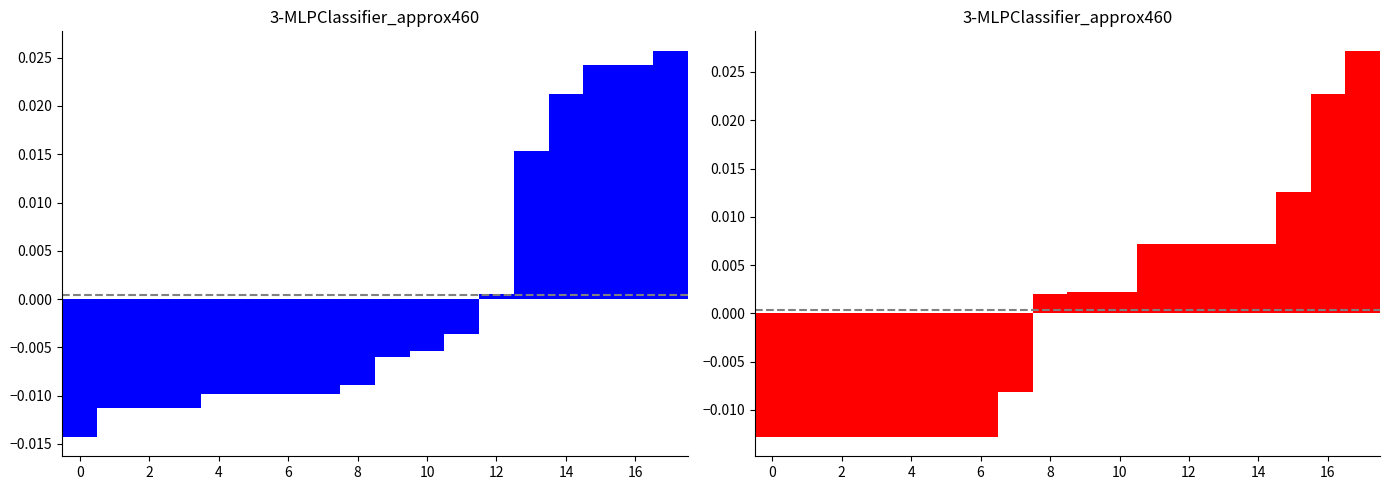

How many bars are there in each group?

2